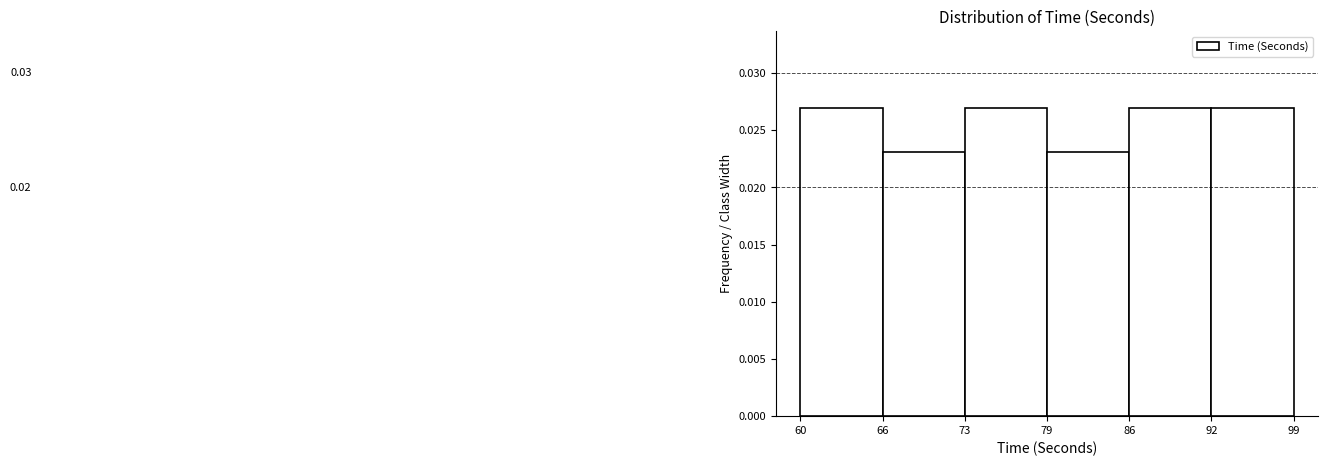

Between 92 and 66, which is larger?

92